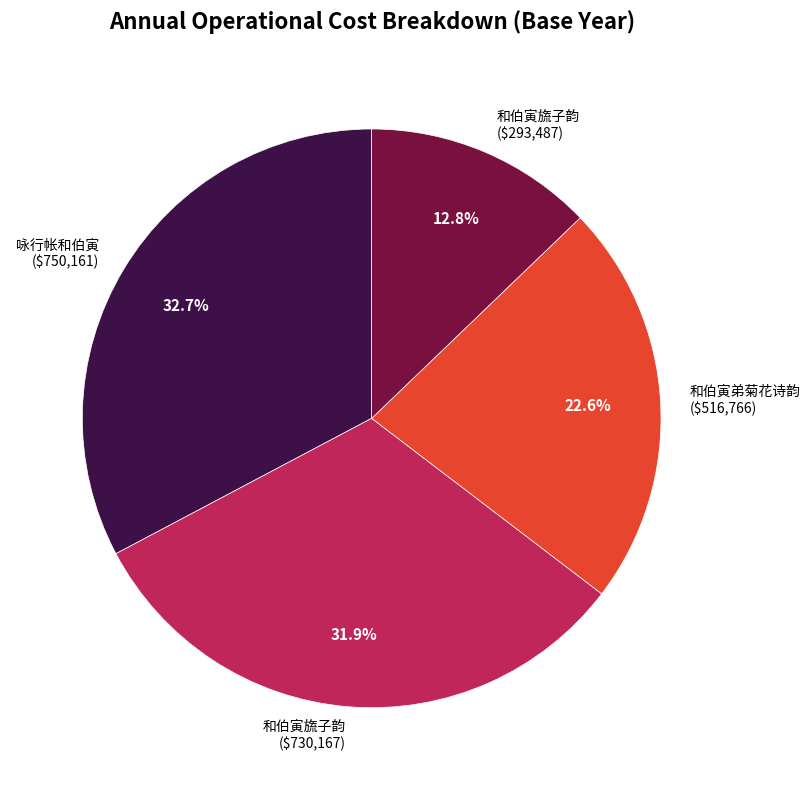

To the nearest percent, what is the average slice percentage?

25%